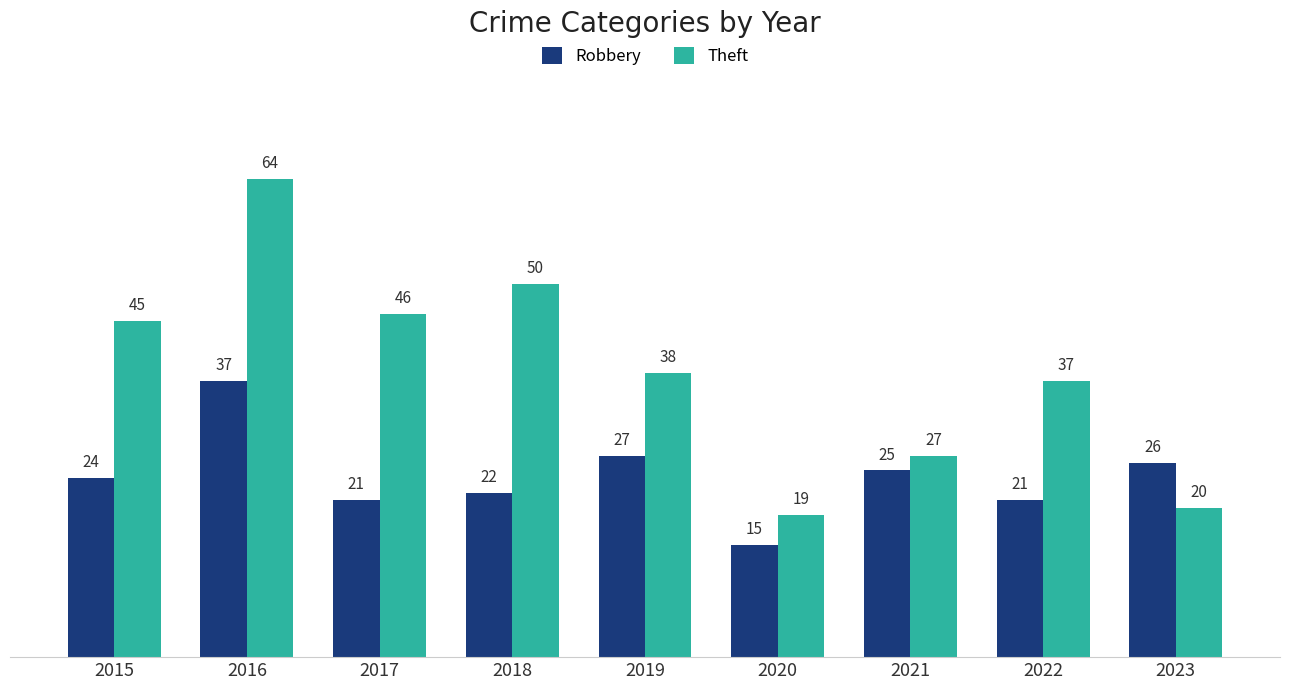

What is the total value across all series at 2016?

101